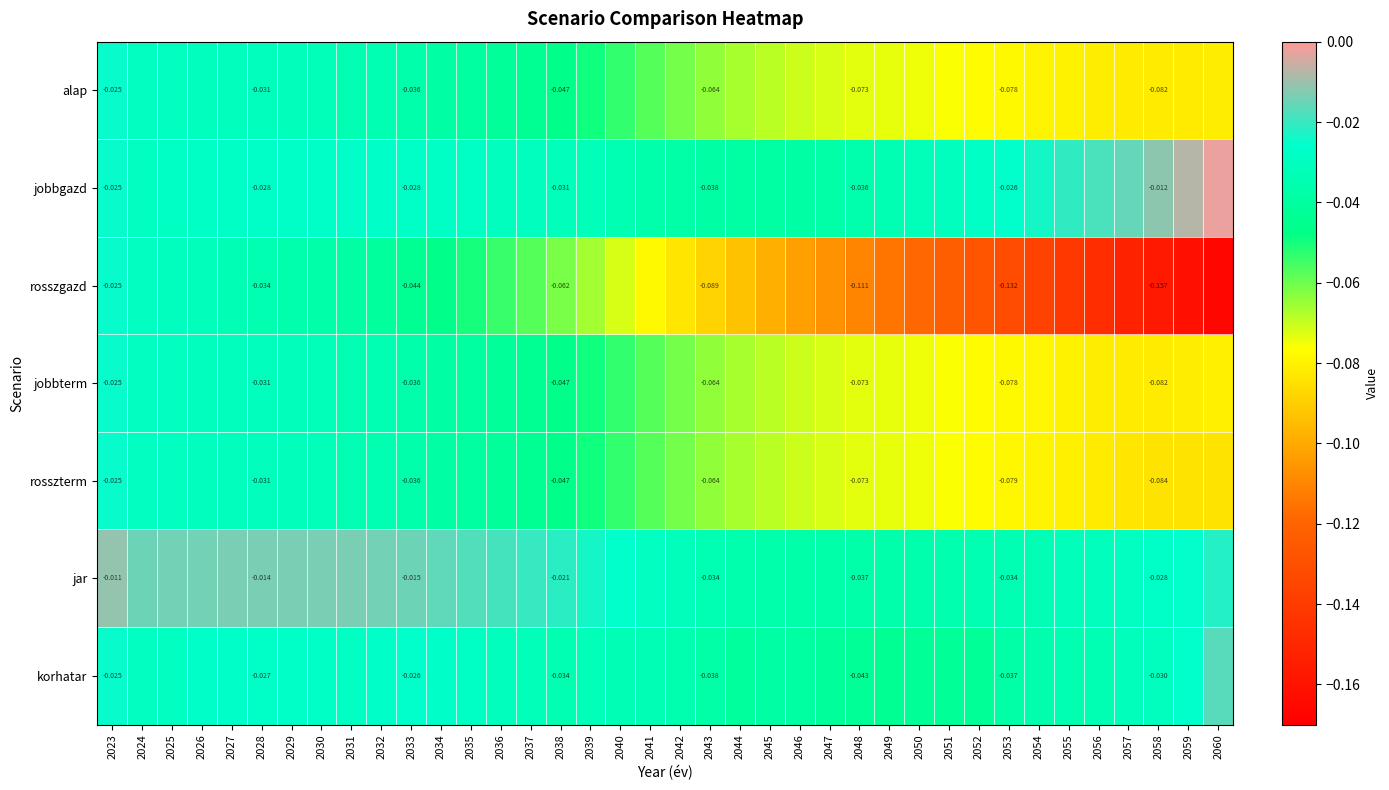

At 2024, list the series in order from smallest to largest.

rosszgazd, alap, jobbterm, rosszterm, korhatar, jobbgazd, jar